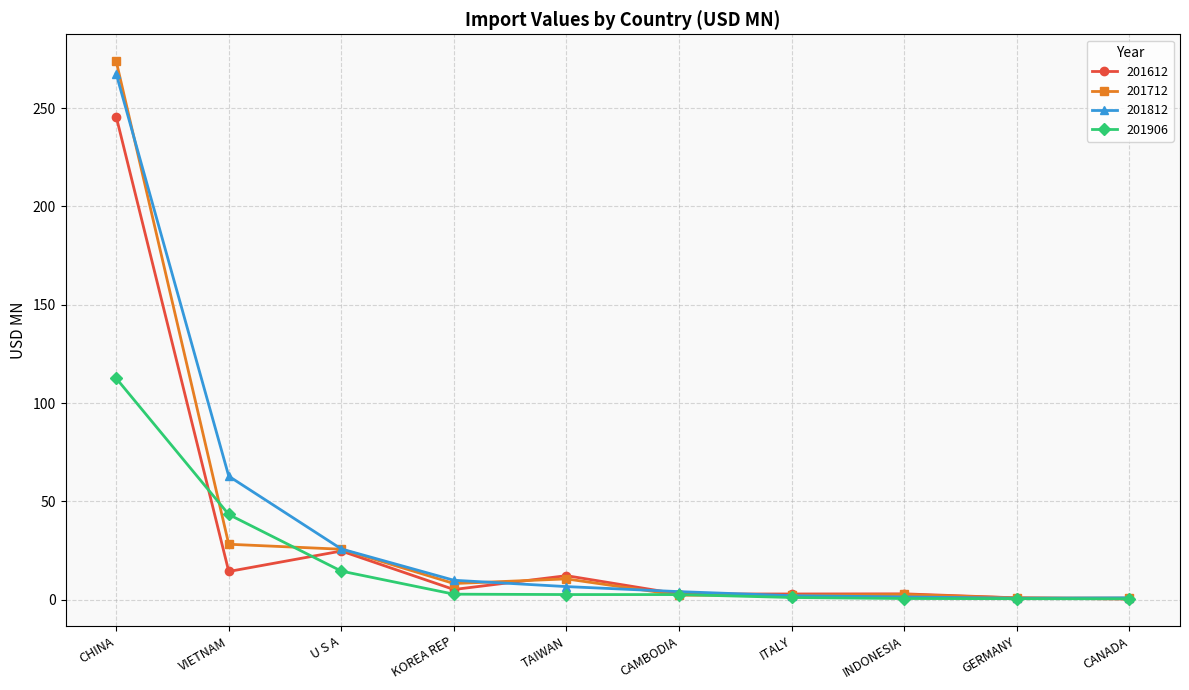

Which series has the widest spread of values?

201712